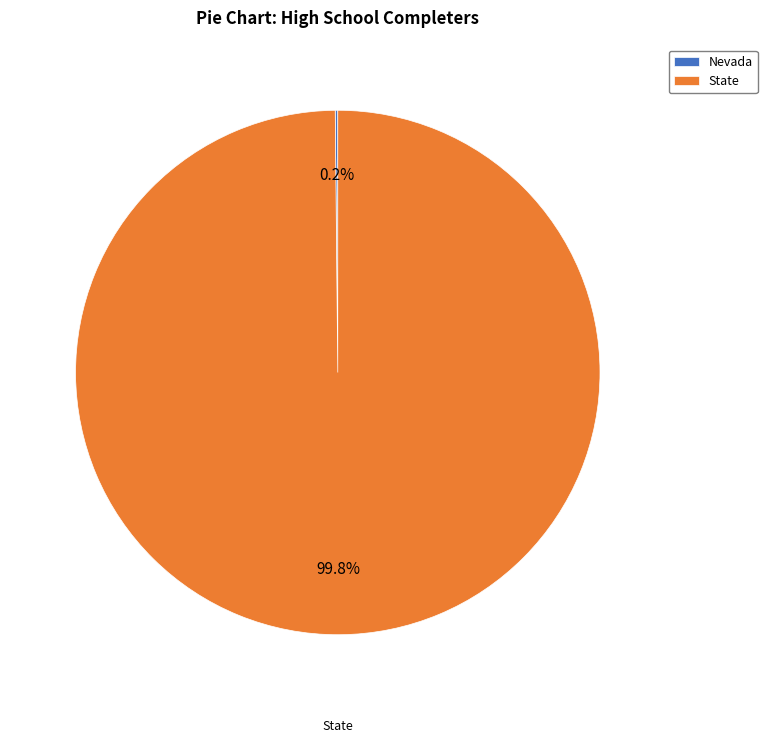

Which slice is the largest?

State